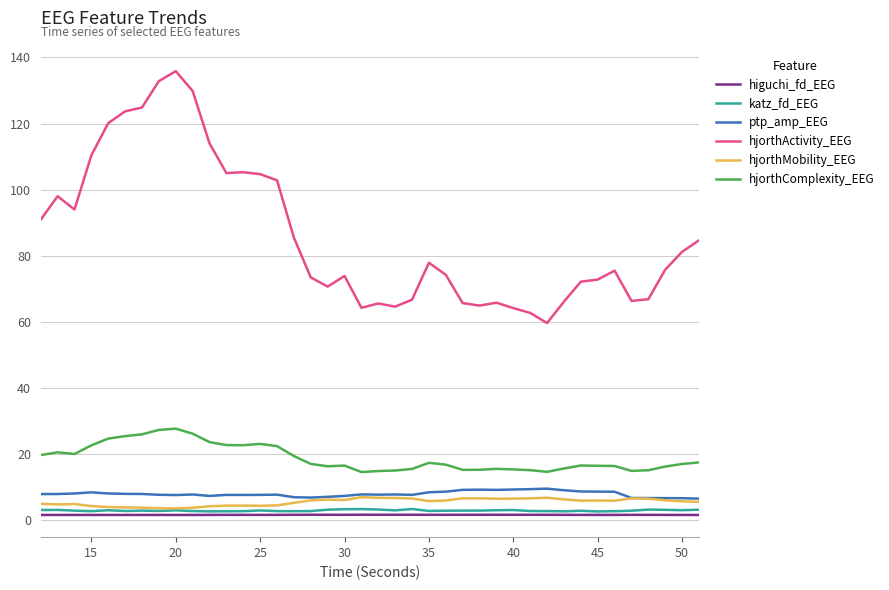

What is the lowest value of the hjorthActivity_EEG series?

59.6